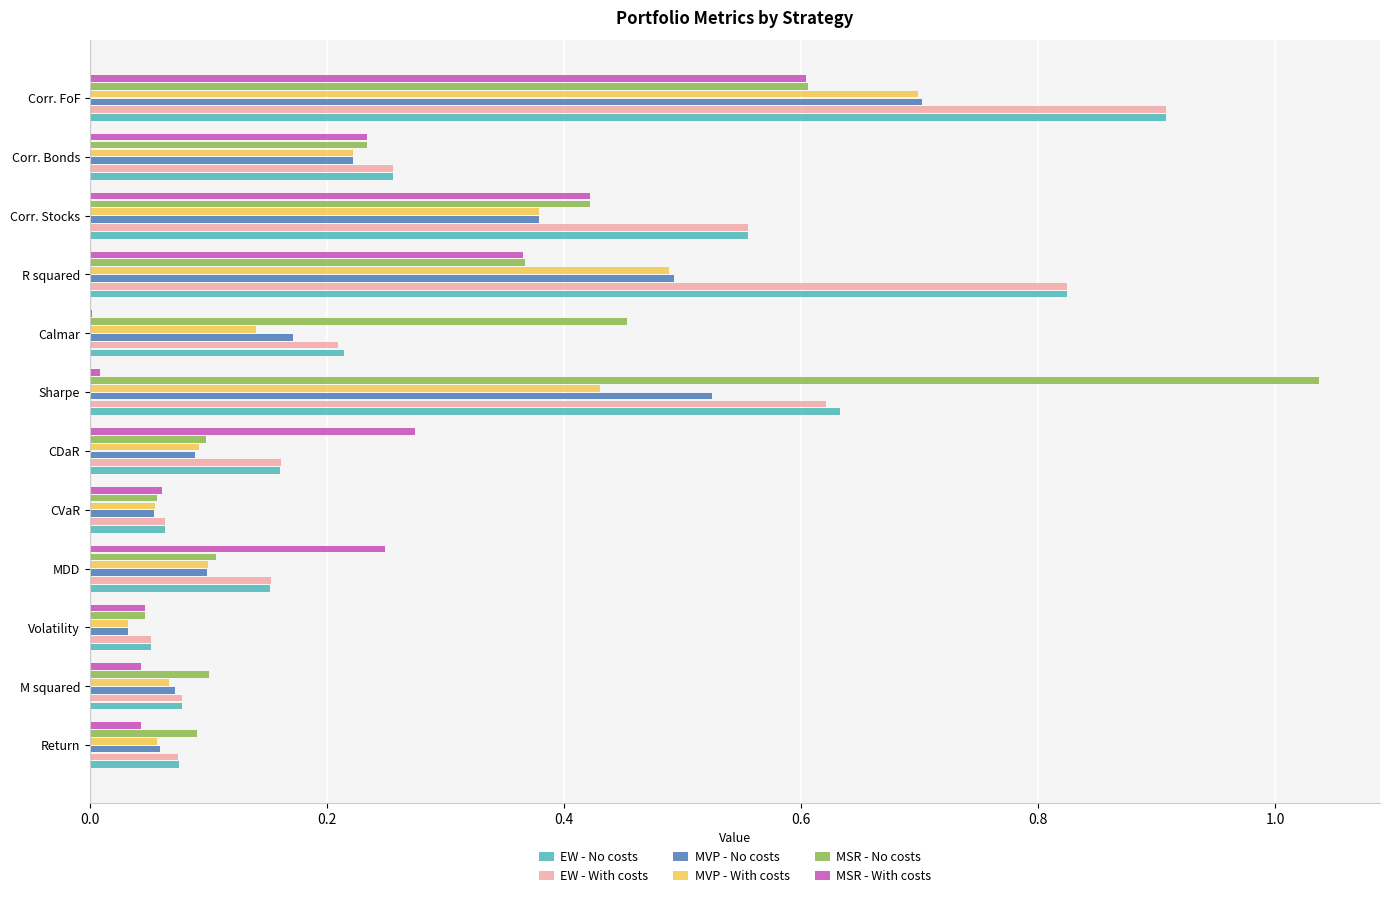

What are all the series names shown in the legend?

EW - No costs, EW - With costs, MVP - No costs, MVP - With costs, MSR - No costs, MSR - With costs